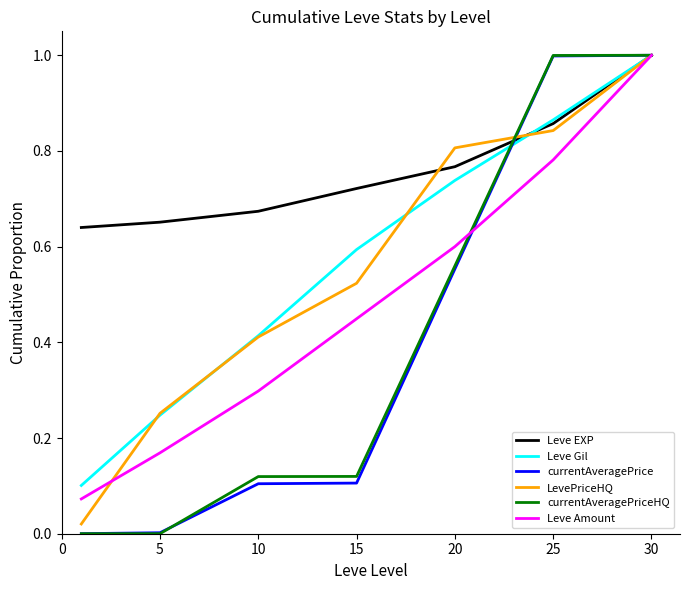

How many lines are shown in the chart?

6